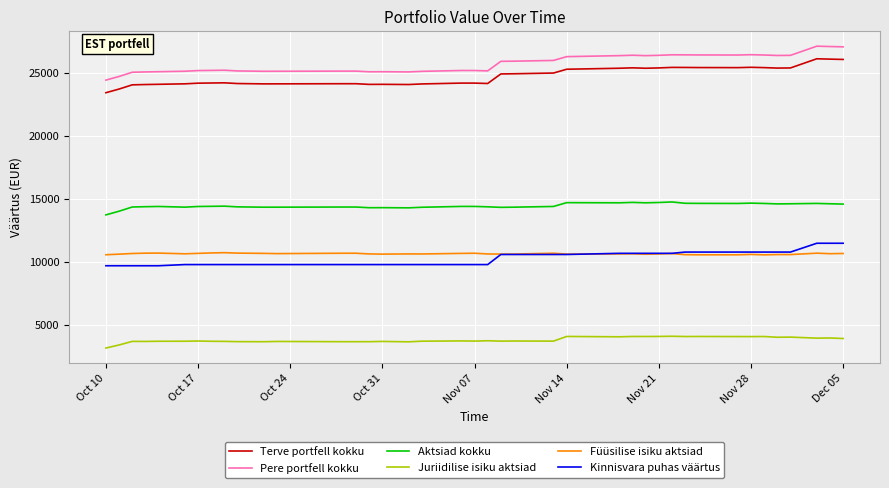

True or false: Terve portfell kokku and Juriidilise isiku aktsiad intersect in this chart.

False